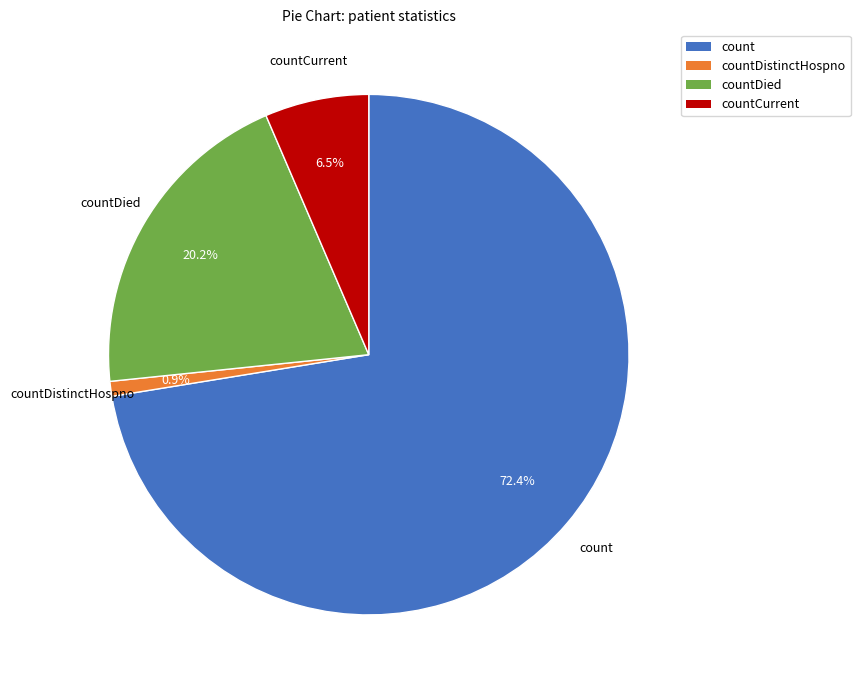

Is there any slice that represents more than half of the pie?

Yes